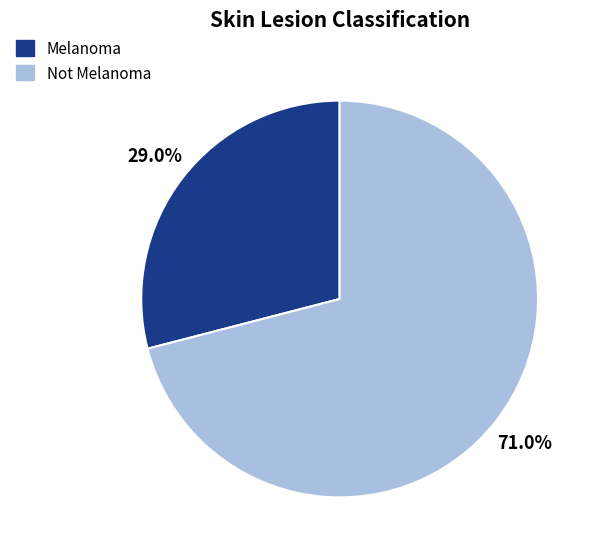

Is it true that Melanoma is 29% of the pie?

True